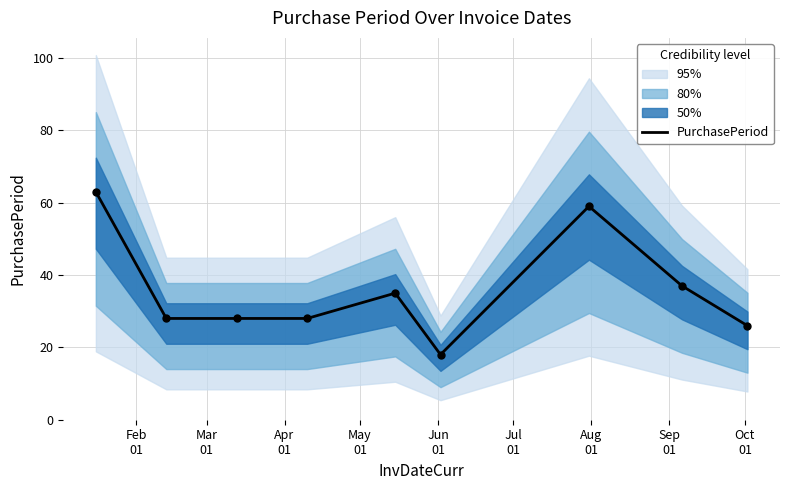

What is the highest value of the PurchasePeriod series?

63